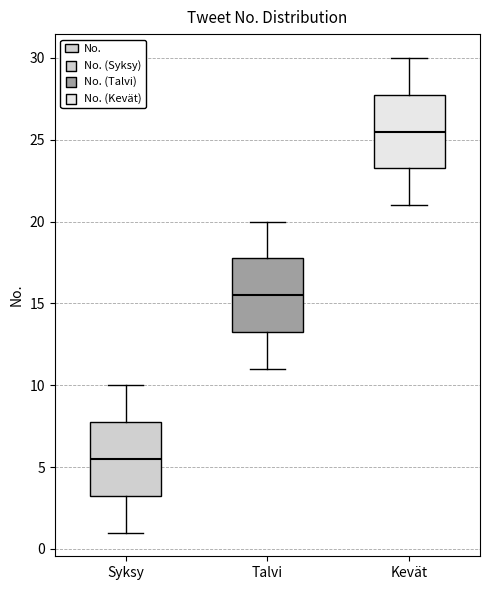

Reading left to right, transcribe this box plot: for each box, give where its median line is, the range the box spans, and where its two whiskers end, as read against the y-axis. The values are not printed on the chart, so give them approximately, as read against the axis.

Syksy: median 5.5, box 3.5 to 8.0, whiskers 1.0 to 10.0
Talvi: median 15.5, box 13.5 to 18.0, whiskers 11.0 to 20.0
Kevät: median 25.5, box 23.5 to 28.0, whiskers 21.0 to 30.0